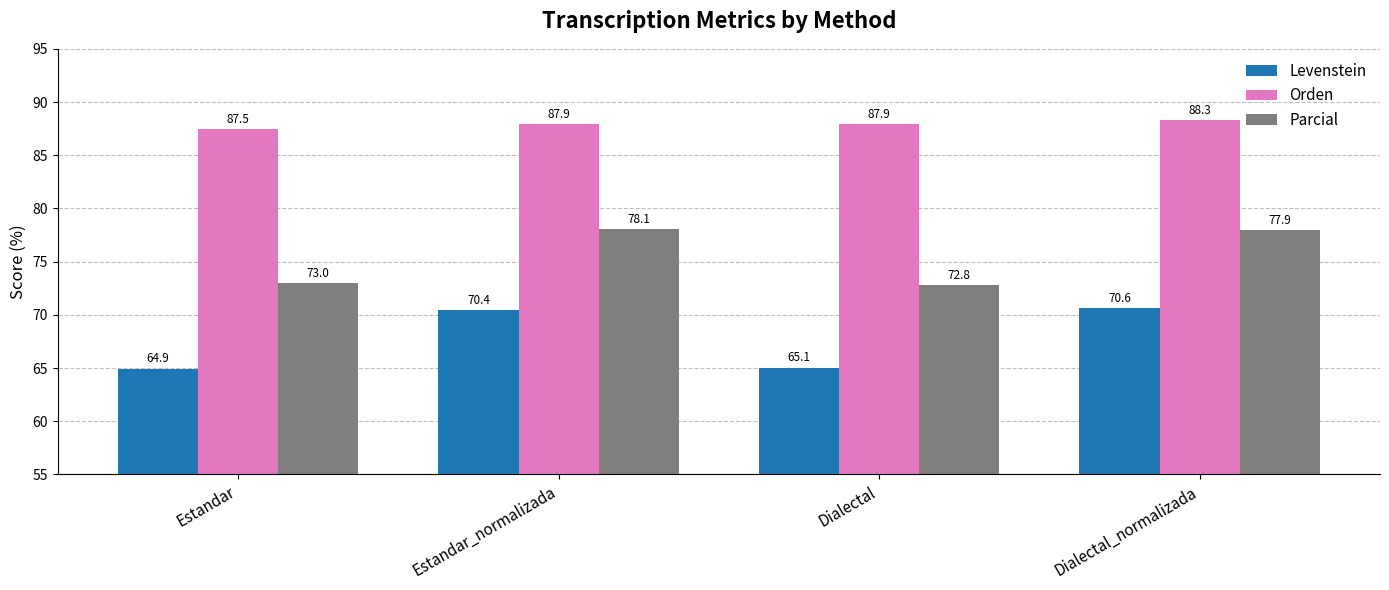

At which label does Levenstein first exceed 70?

Estandar_normalizada